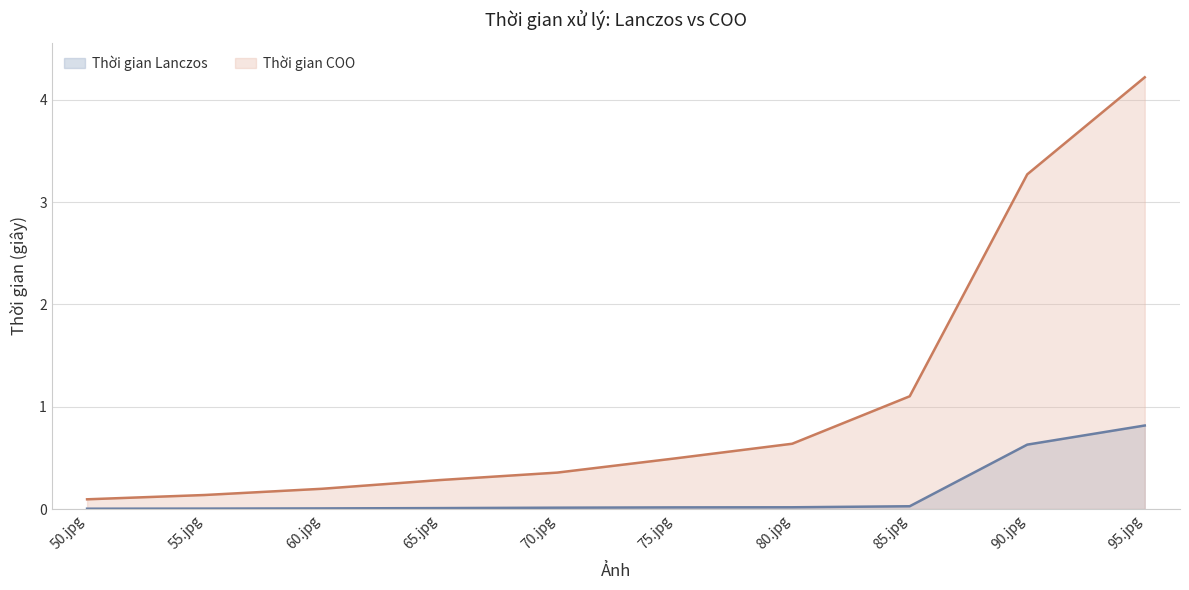

True or false: Thời gian Lanczos has a value of 0.0 at 85.jpg.

False